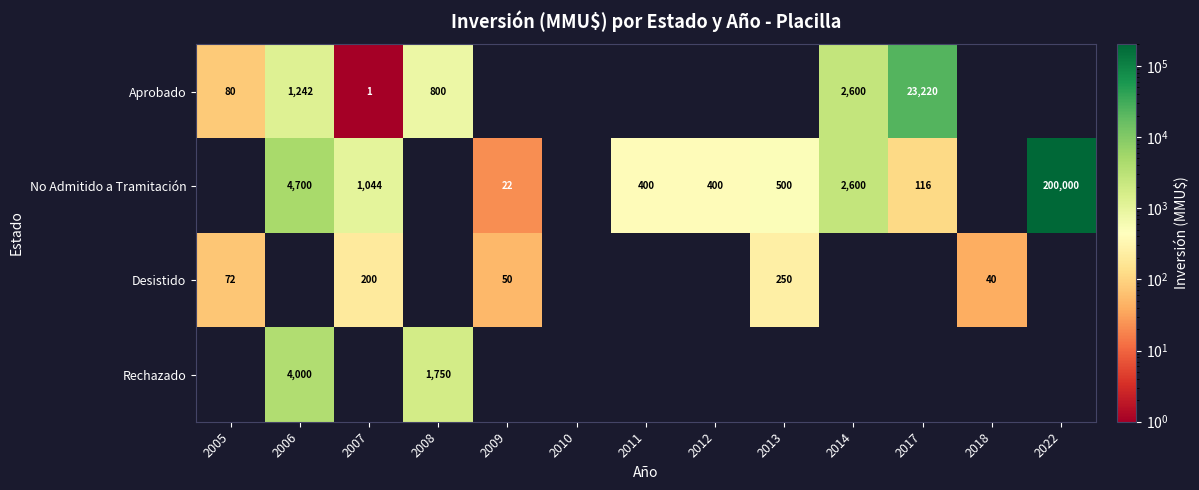

Which series has the widest spread of values?

row_1